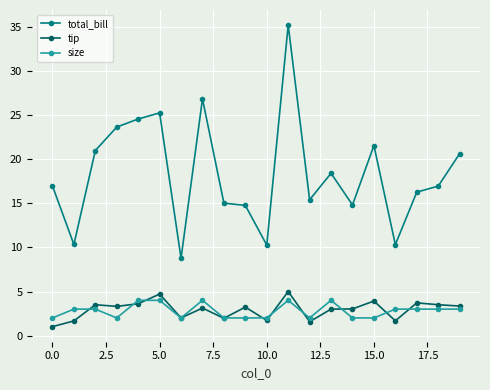

At how many categories does at least one series exceed 7?

20